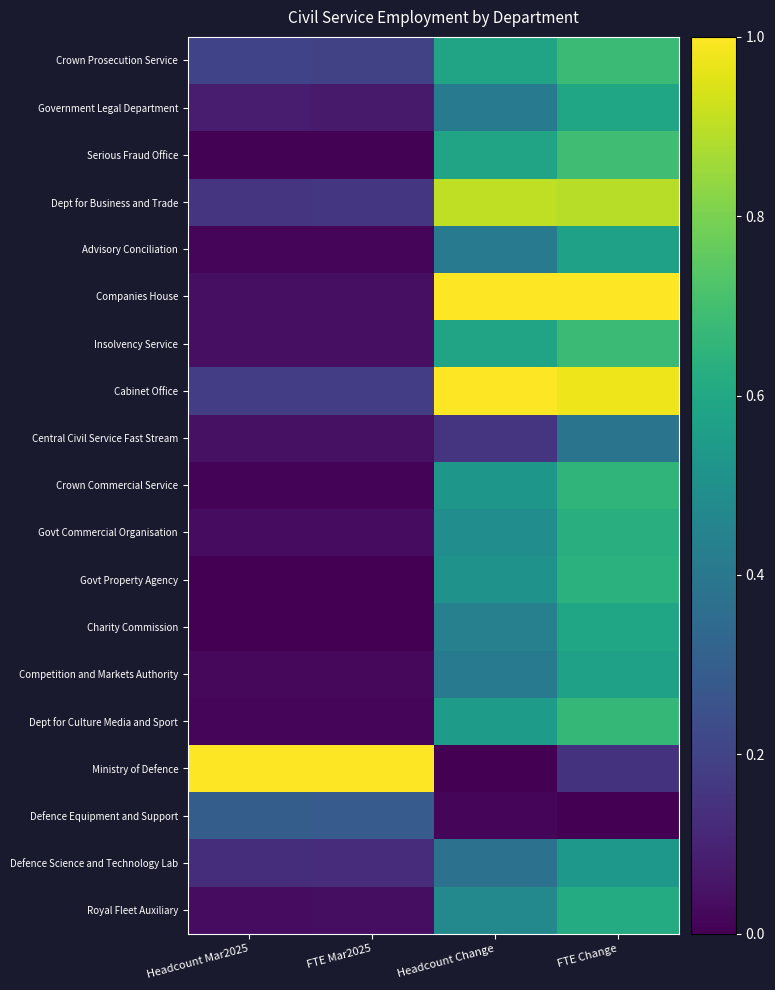

Reading left to right, extract all data points from this chart.

Crown Prosecution Service: Headcount Mar2025=0.2	FTE Mar2025=0.2	Headcount Change=0.6	FTE Change=0.7
Government Legal Department: Headcount Mar2025=0.1	FTE Mar2025=0.1	Headcount Change=0.4	FTE Change=0.6
Serious Fraud Office: Headcount Mar2025=0.0	FTE Mar2025=0.0	Headcount Change=0.6	FTE Change=0.7
Dept for Business and Trade: Headcount Mar2025=0.2	FTE Mar2025=0.2	Headcount Change=0.9	FTE Change=0.9
Advisory Conciliation: Headcount Mar2025=0.0	FTE Mar2025=0.0	Headcount Change=0.4	FTE Change=0.6
Companies House: Headcount Mar2025=0.0	FTE Mar2025=0.0	Headcount Change=1.0	FTE Change=1.0
Insolvency Service: Headcount Mar2025=0.0	FTE Mar2025=0.0	Headcount Change=0.6	FTE Change=0.7
Cabinet Office: Headcount Mar2025=0.2	FTE Mar2025=0.2	Headcount Change=1.0	FTE Change=1.0
Central Civil Service Fast Stream: Headcount Mar2025=0.0	FTE Mar2025=0.0	Headcount Change=0.2	FTE Change=0.4
Crown Commercial Service: Headcount Mar2025=0.0	FTE Mar2025=0.0	Headcount Change=0.5	FTE Change=0.7
Govt Commercial Organisation: Headcount Mar2025=0.0	FTE Mar2025=0.0	Headcount Change=0.5	FTE Change=0.6
Govt Property Agency: Headcount Mar2025=0.0	FTE Mar2025=0.0	Headcount Change=0.5	FTE Change=0.6
Charity Commission: Headcount Mar2025=0.0	FTE Mar2025=0.0	Headcount Change=0.4	FTE Change=0.6
Competition and Markets Authority: Headcount Mar2025=0.0	FTE Mar2025=0.0	Headcount Change=0.4	FTE Change=0.6
Dept for Culture Media and Sport: Headcount Mar2025=0.0	FTE Mar2025=0.0	Headcount Change=0.5	FTE Change=0.7
Ministry of Defence: Headcount Mar2025=1.0	FTE Mar2025=1.0	Headcount Change=0.0	FTE Change=0.1
Defence Equipment and Support: Headcount Mar2025=0.3	FTE Mar2025=0.3	Headcount Change=0.0	FTE Change=0.0
Defence Science and Technology Lab: Headcount Mar2025=0.1	FTE Mar2025=0.1	Headcount Change=0.4	FTE Change=0.5
Royal Fleet Auxiliary: Headcount Mar2025=0.0	FTE Mar2025=0.0	Headcount Change=0.5	FTE Change=0.6